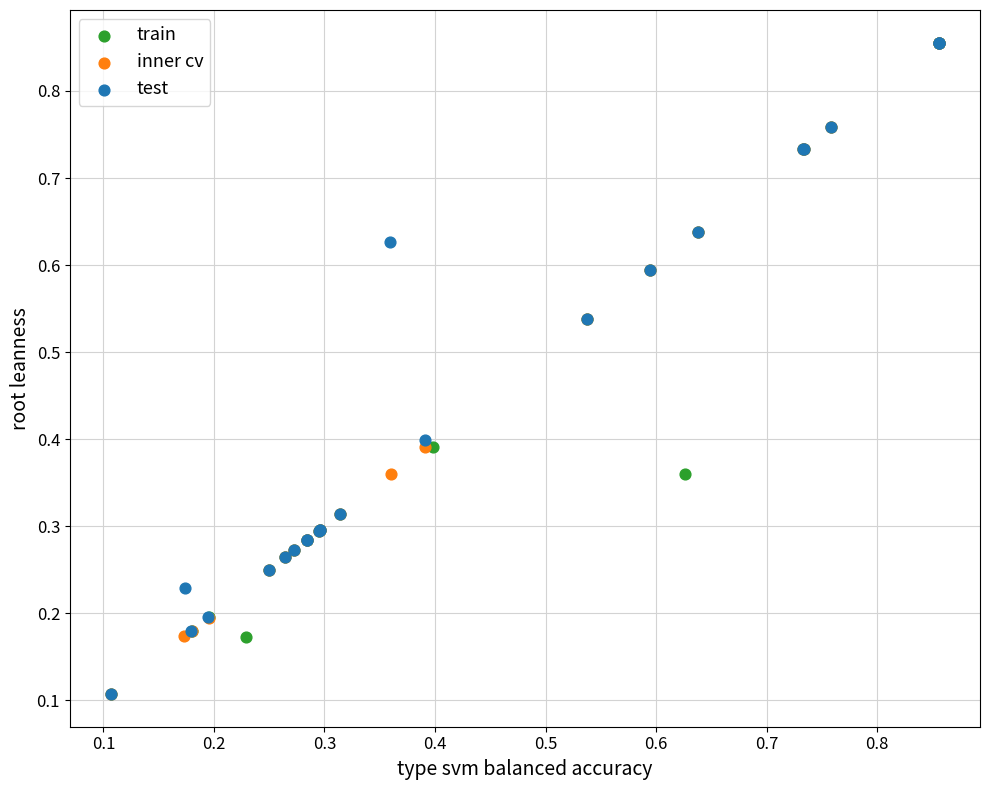

What are all the series names shown in the legend?

train, inner cv, test